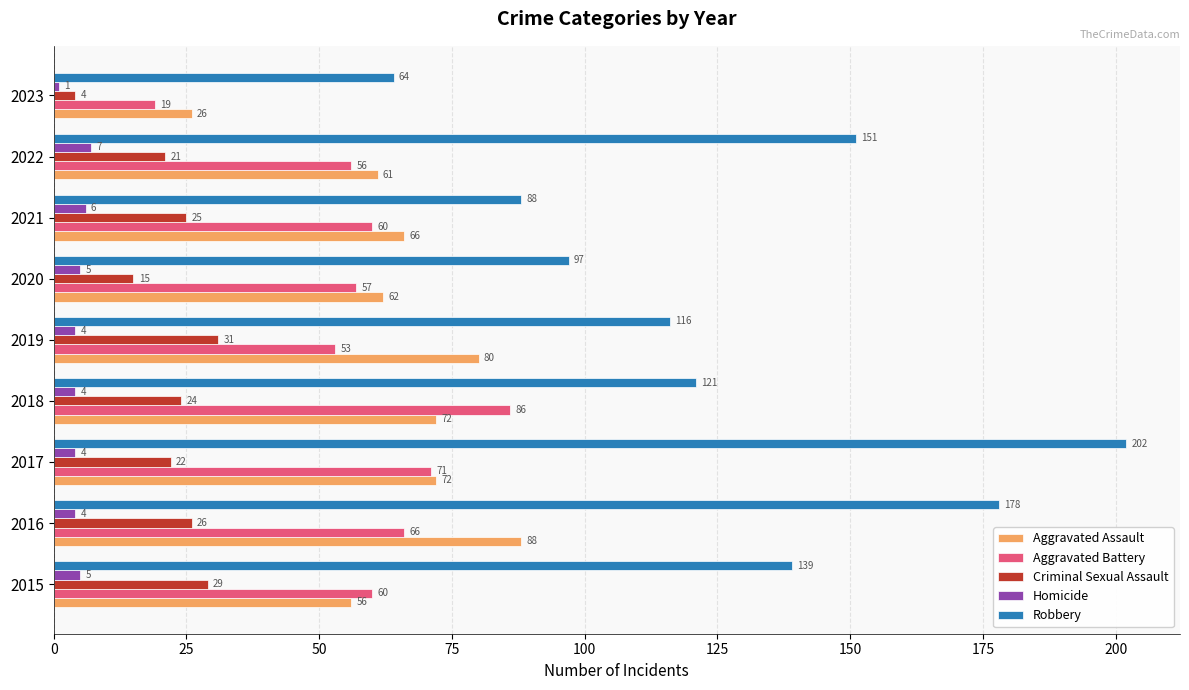

At which category does the chart reach its minimum across all series?

2023